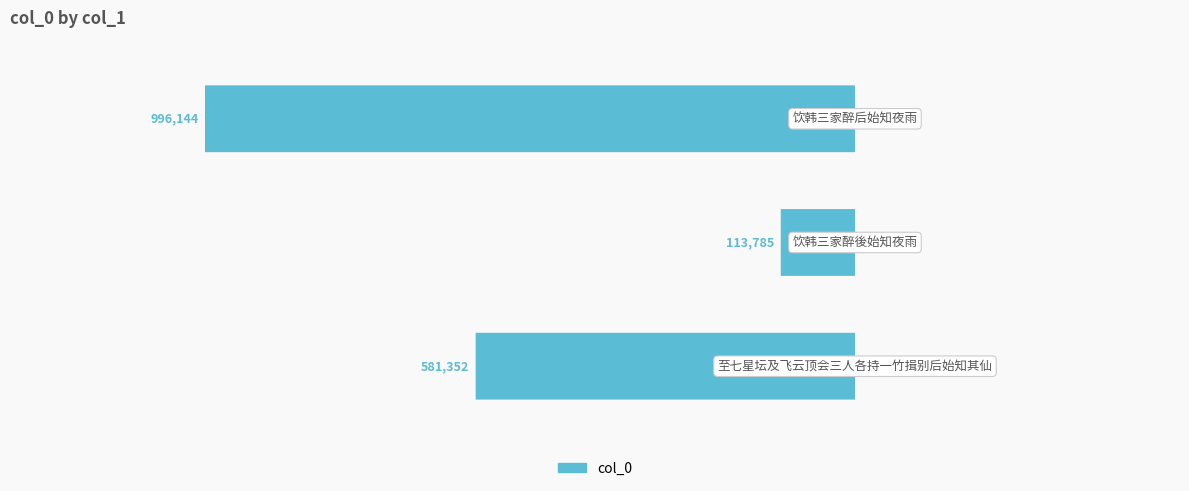

What is the value of the 2nd bar from the left?

-113785